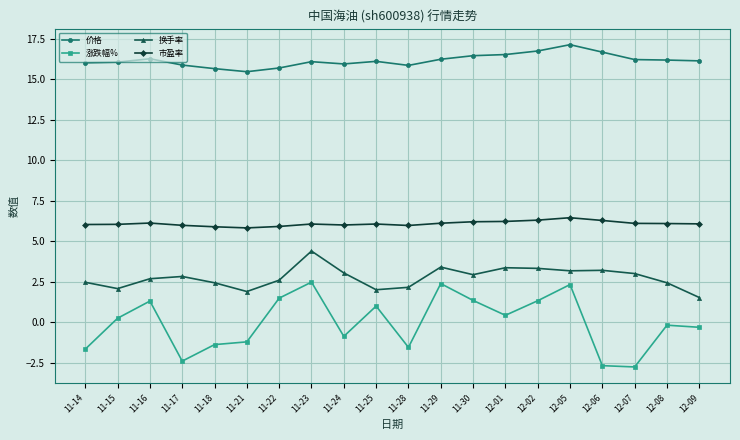

Rank the series by their maximum value, from highest to lowest.

价格, 市盈率, 换手率, 涨跌幅%